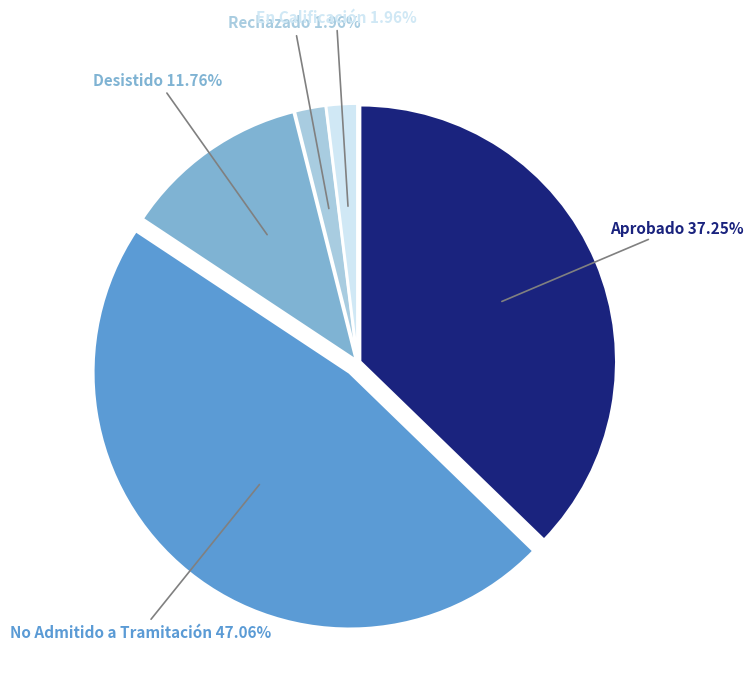

To the nearest percent, what is the difference between the largest and smallest slice percentages?

45%